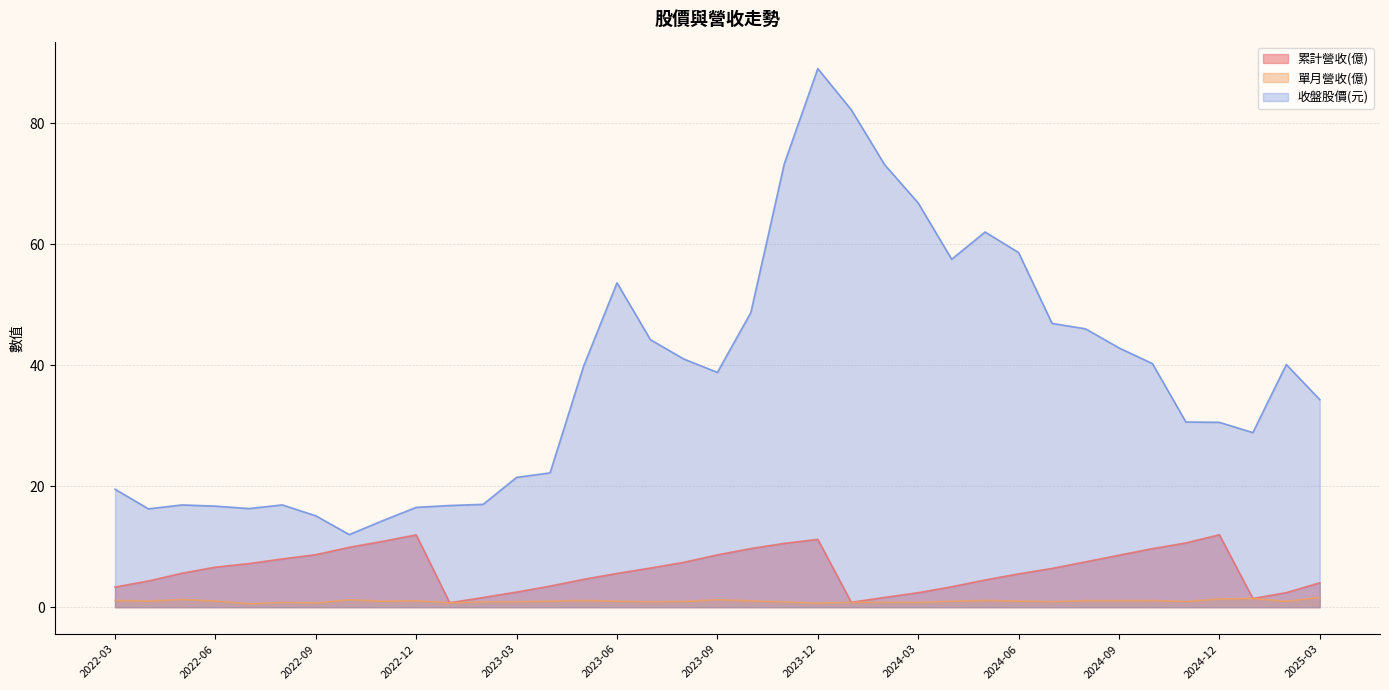

At which category does the chart reach its peak across all series?

2023-12